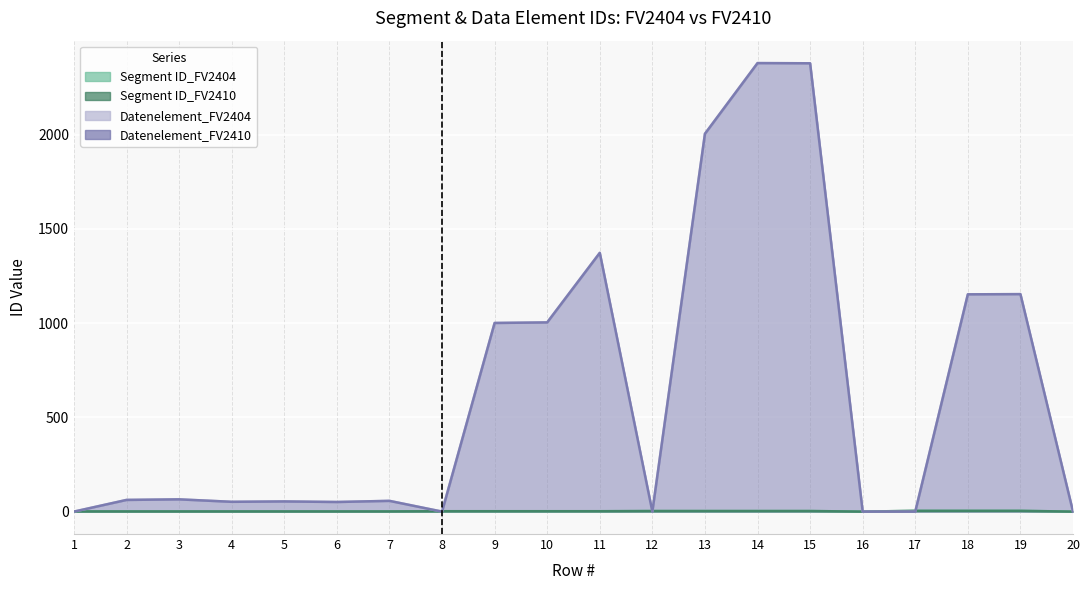

Where is the first local minimum for Datenelement_FV2404?

4